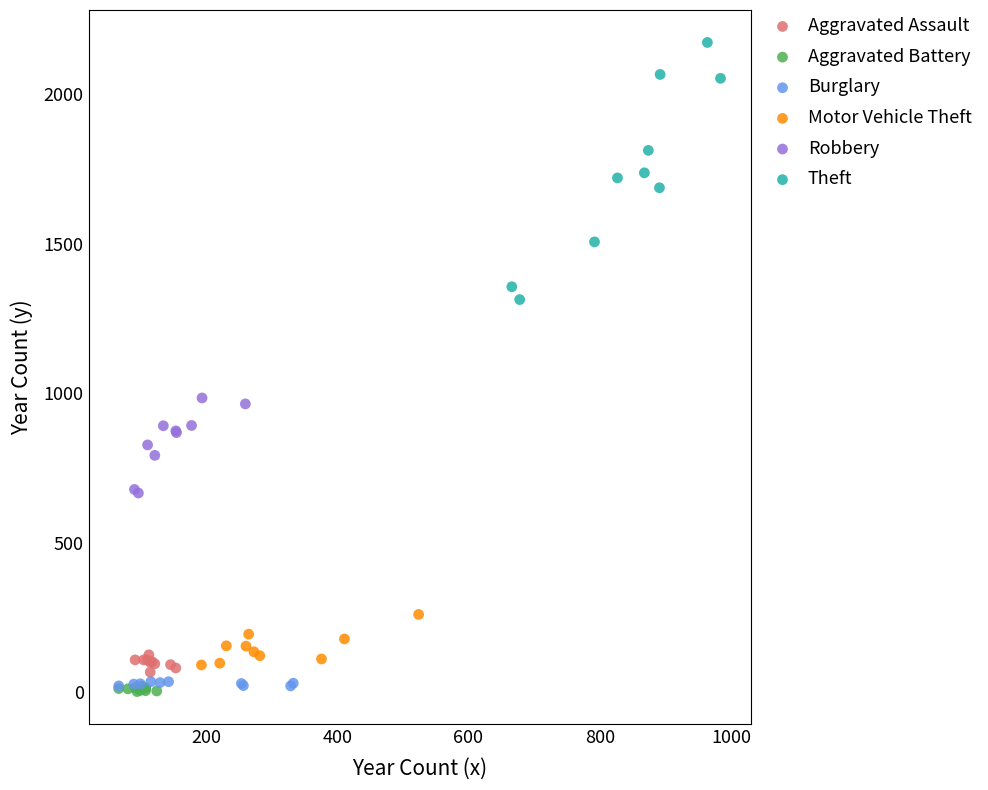

Which series has the widest spread of Y values?

Theft